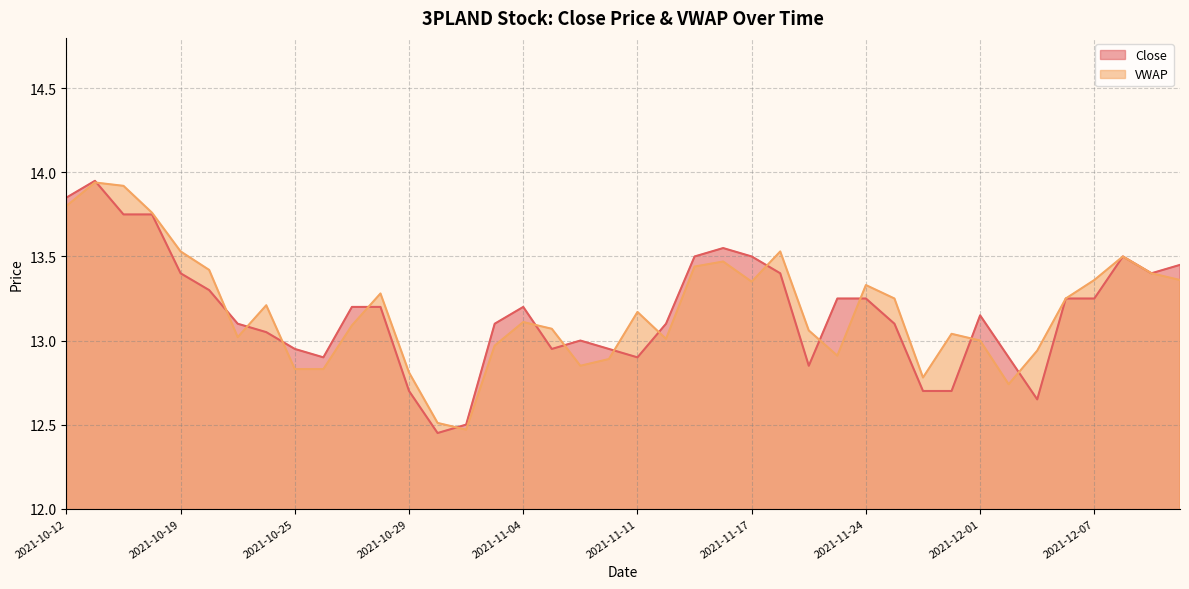

What is the total value across all series at 2021-11-04?

26.3